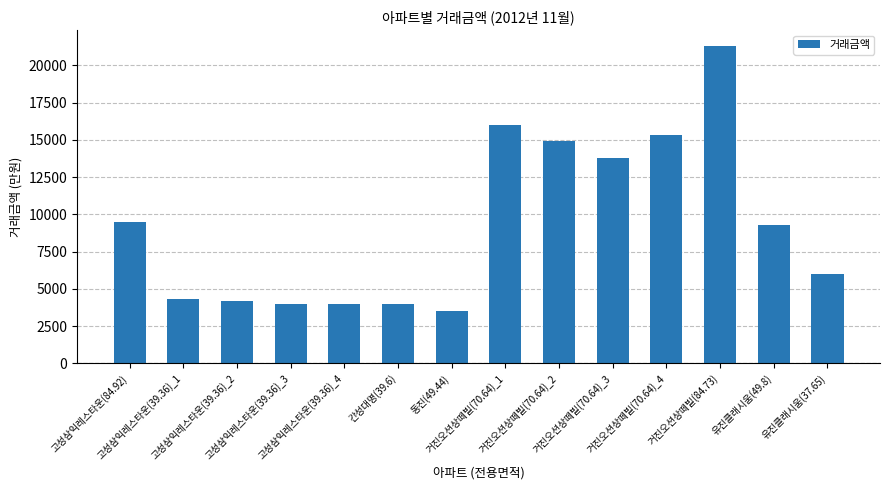

Count the number of data series in this chart.

1